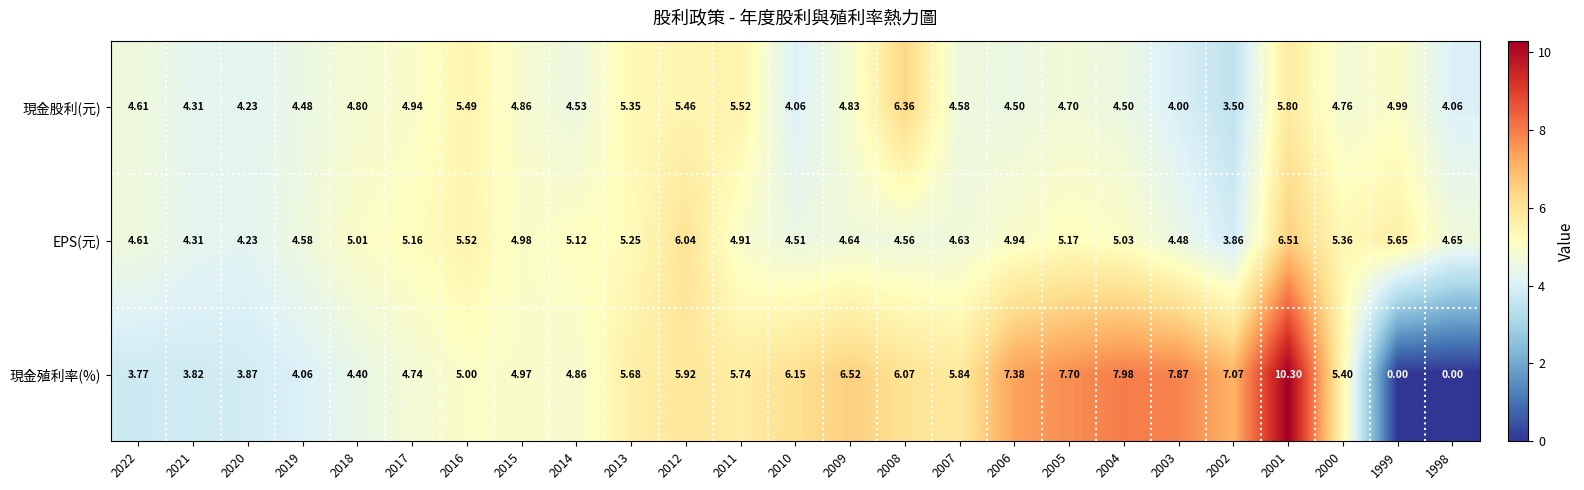

Which series has the widest spread of values?

現金殖利率(%)